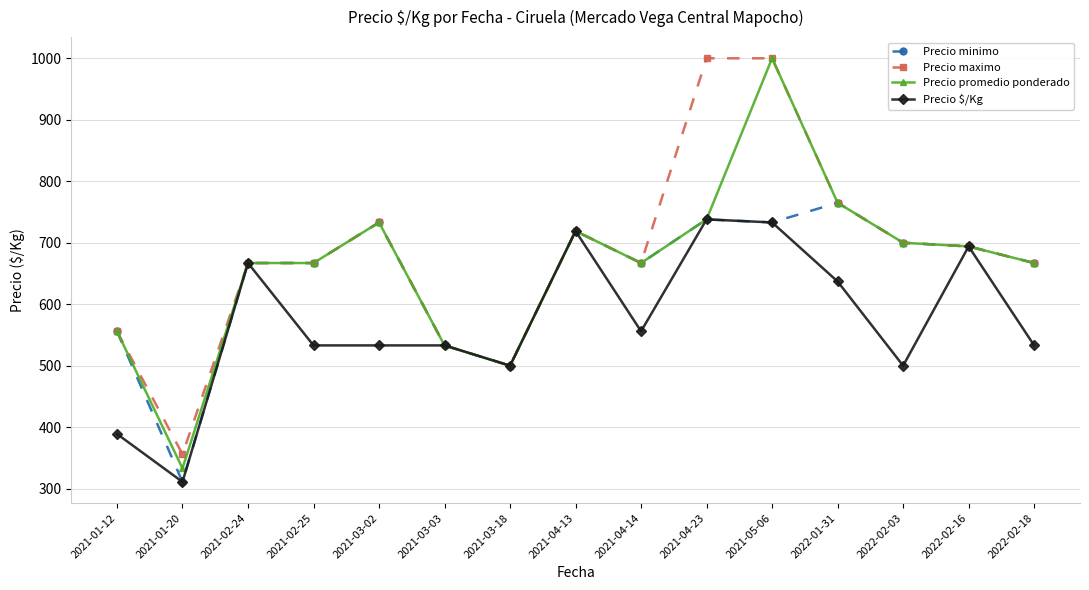

Which category has the highest value in the Precio minimo series?

2022-01-31